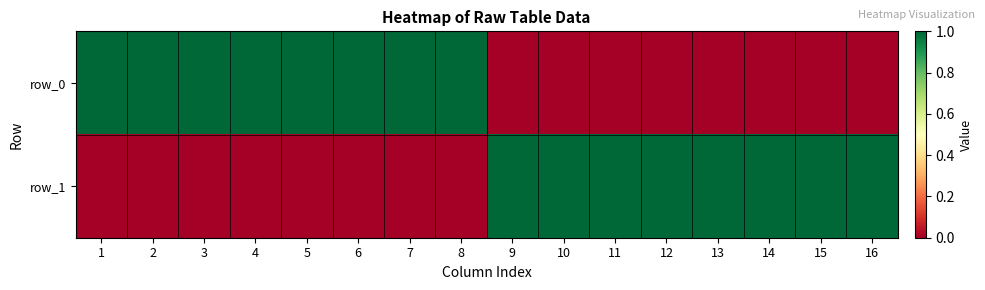

At which category does the chart reach its minimum across all series?

9